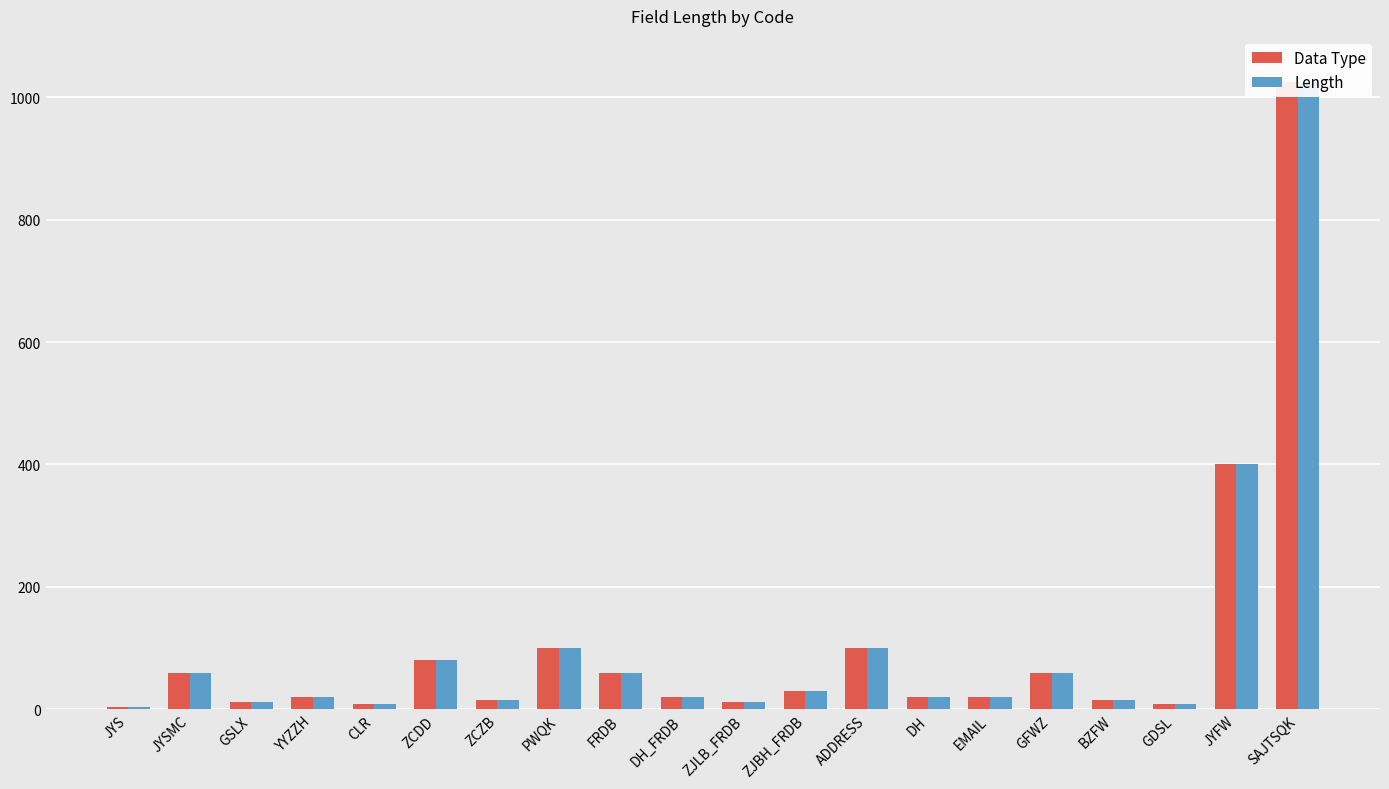

Rank the categories by Data Type value from highest to lowest.

SAJTSQK, JYFW, PWQK, ADDRESS, ZCDD, JYSMC, FRDB, GFWZ, ZJBH_FRDB, YYZZH, DH_FRDB, DH, EMAIL, ZCZB, BZFW, GSLX, ZJLB_FRDB, CLR, GDSL, JYS